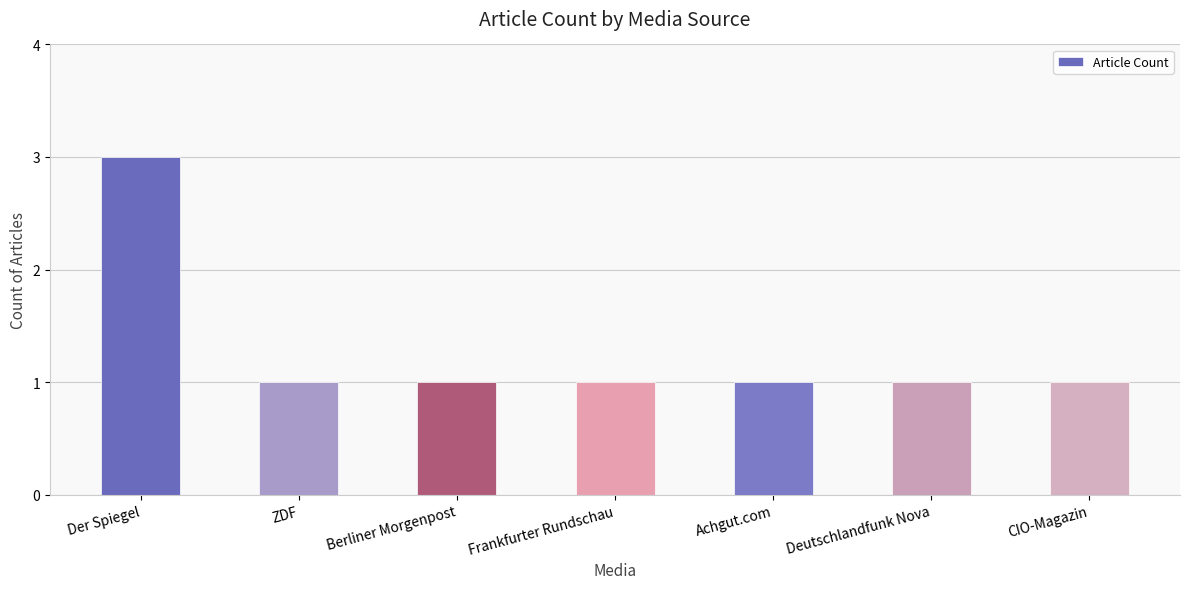

Which has a higher value, Deutschlandfunk Nova or Der Spiegel?

Der Spiegel